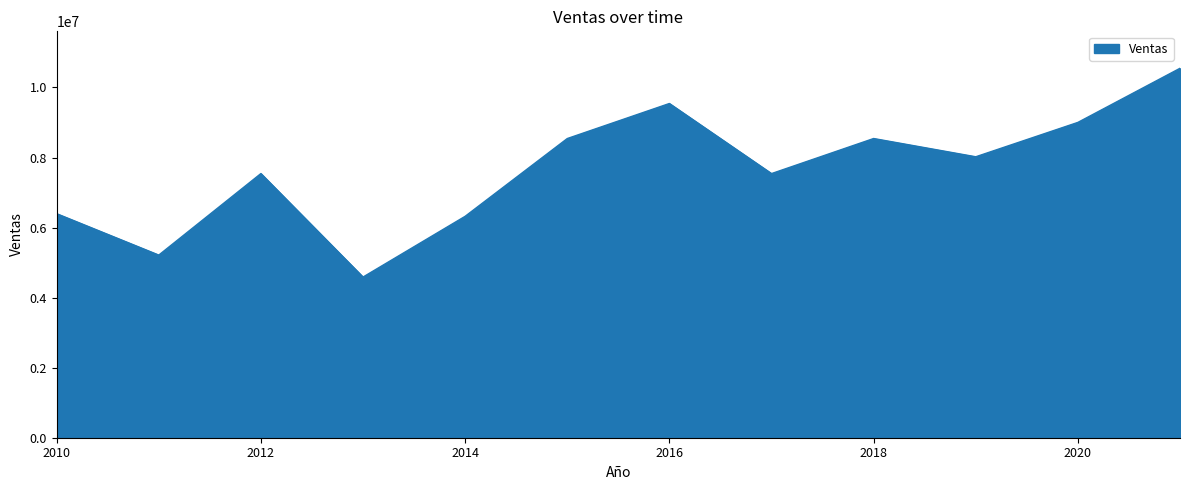

What is the minimum value shown in the chart?

4587452